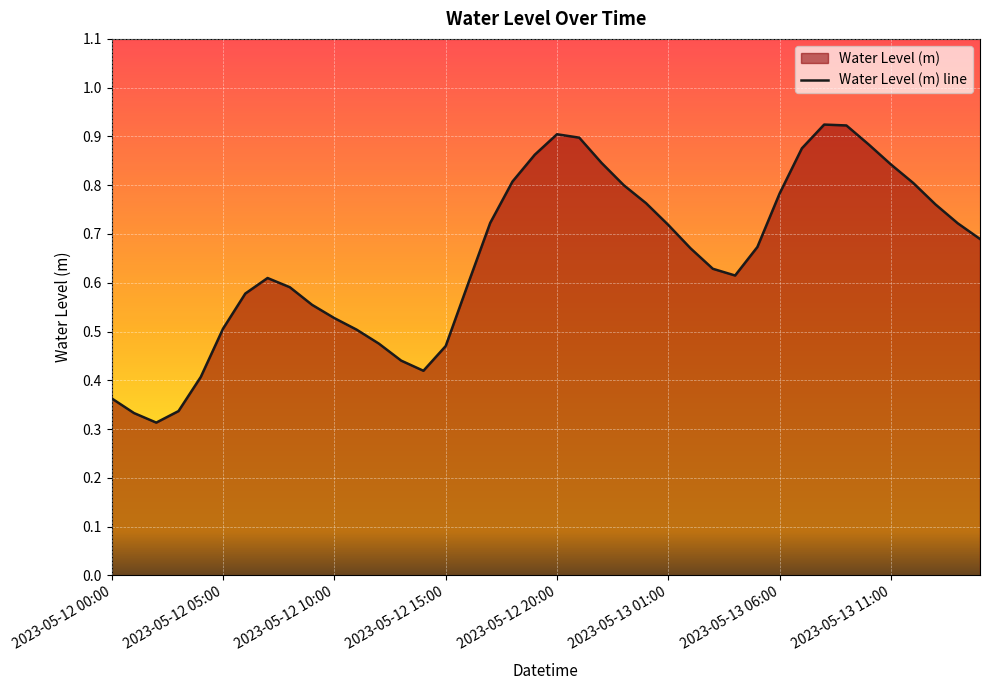

True or false: there are more than 1 points higher than both neighbors.

True